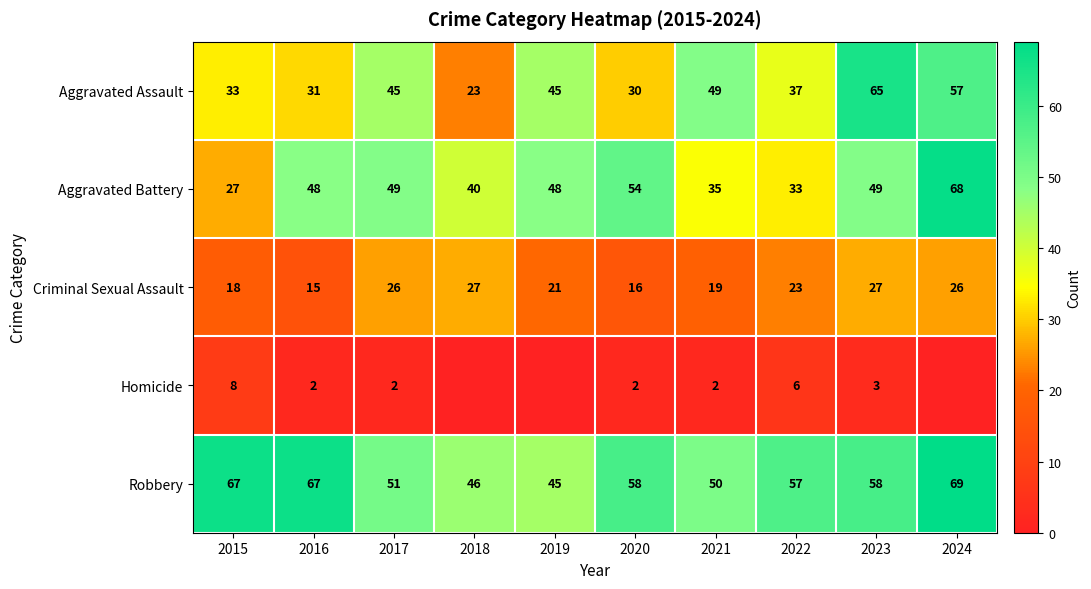

At which category is the sum across all series the highest?

2024